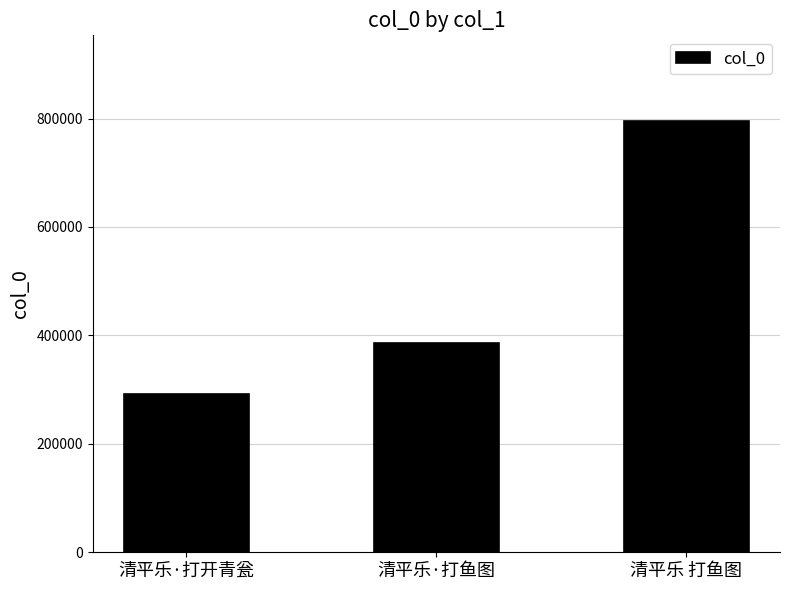

The chart shows a value of 386368 at 清平乐·打鱼图. True or false?

True